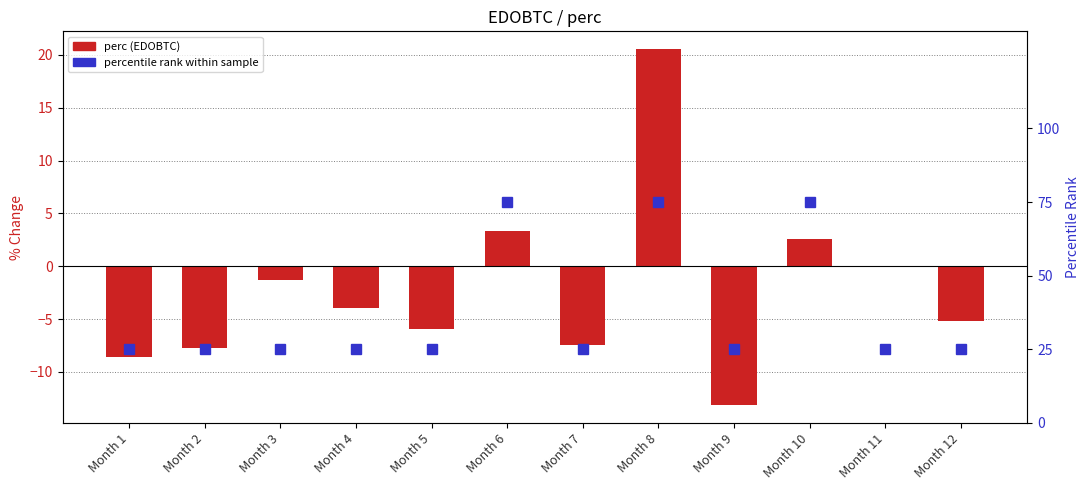

How many positive values does the perc series have?

3